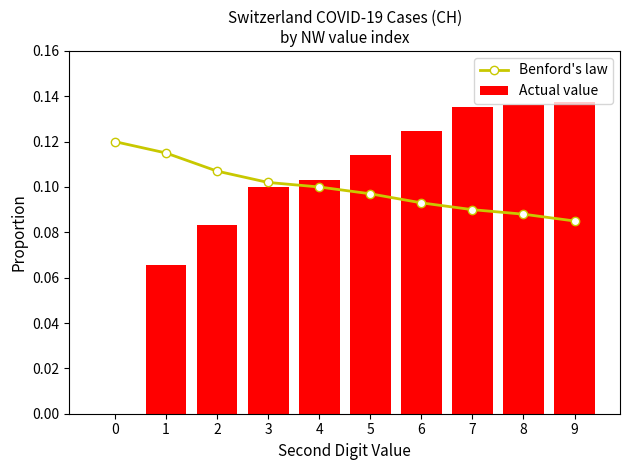

What value does the Actual value series have at 1?

0.1